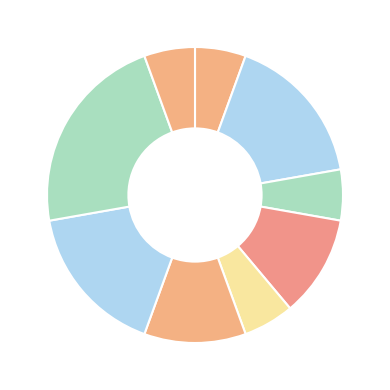

How many slices are in this pie chart?

9